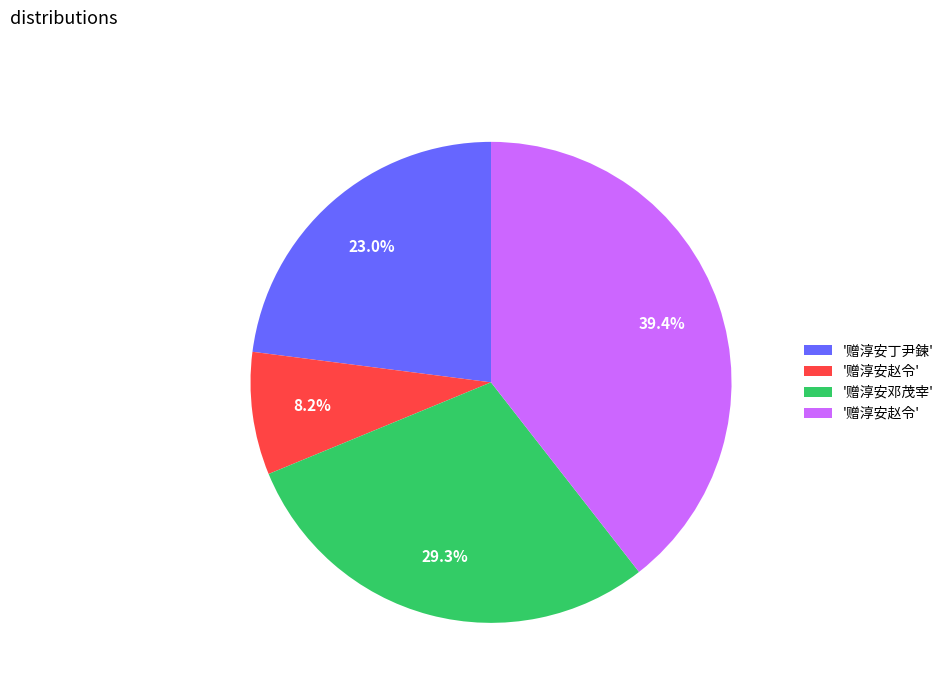

Is there a majority slice in this chart?

No